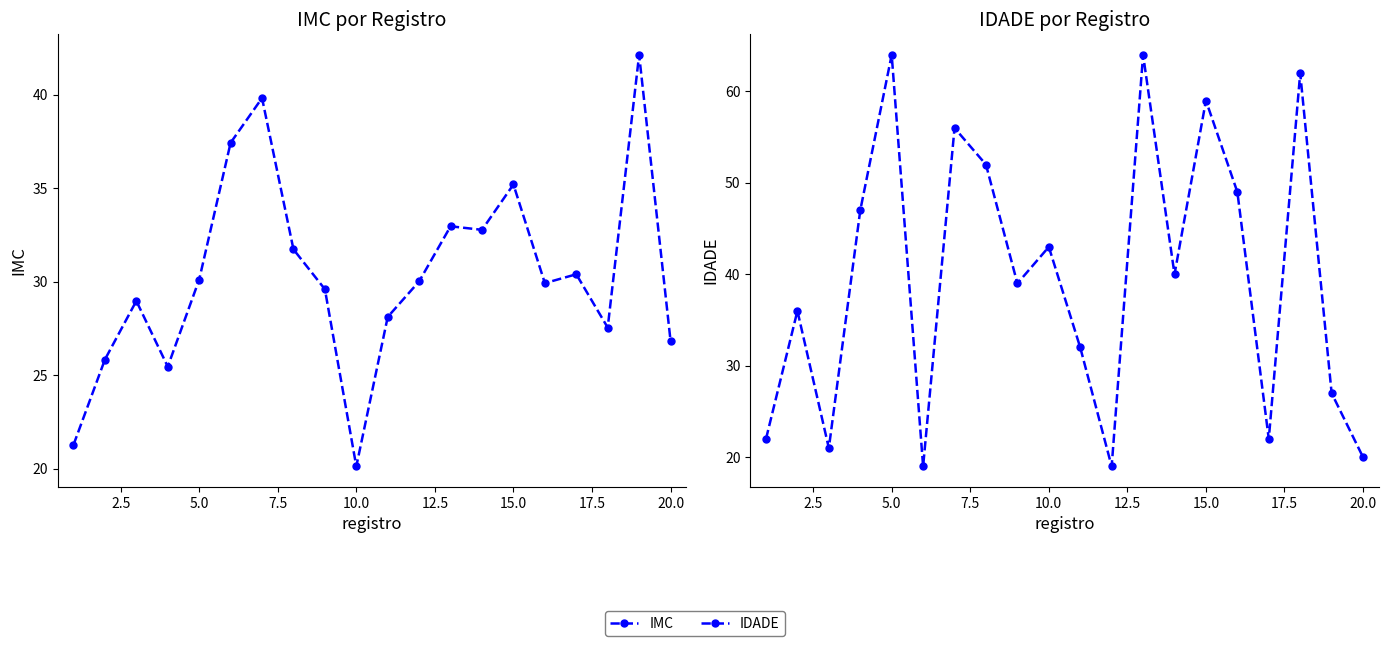

What is the minimum value shown in the chart?

19.0